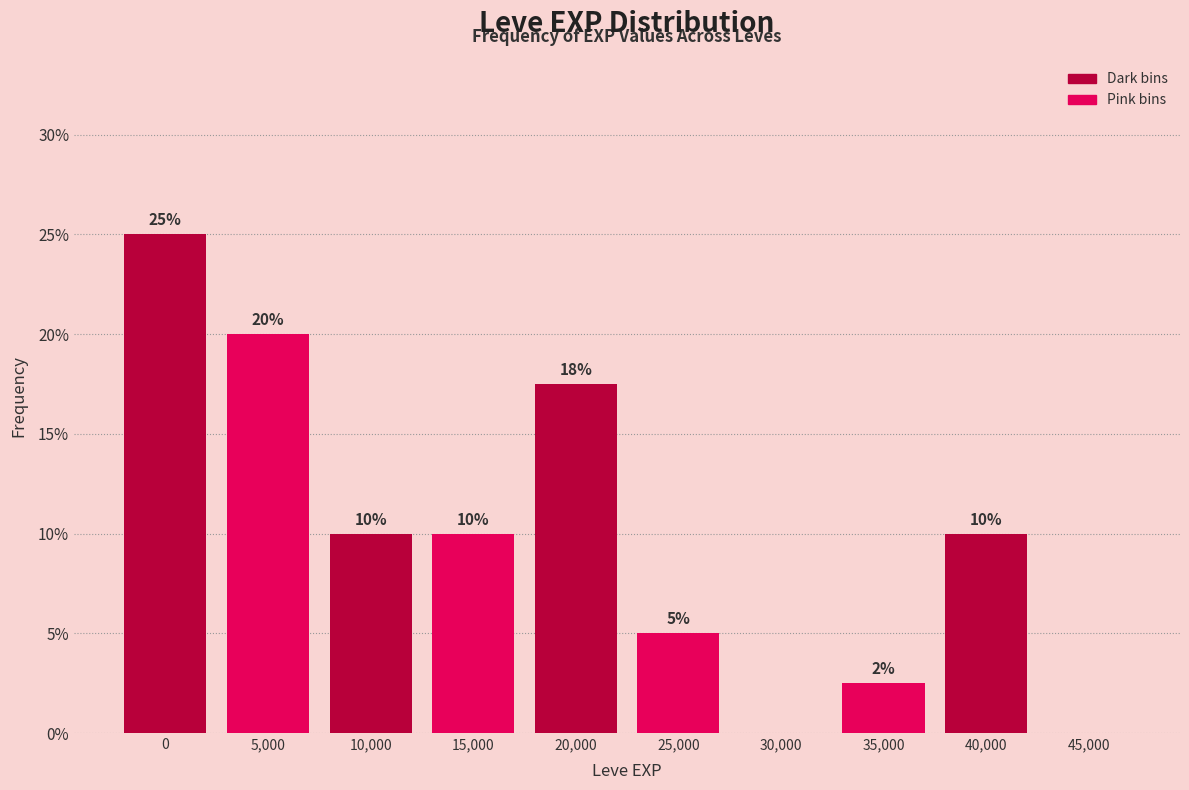

What is the maximum value shown in the chart?

25.0